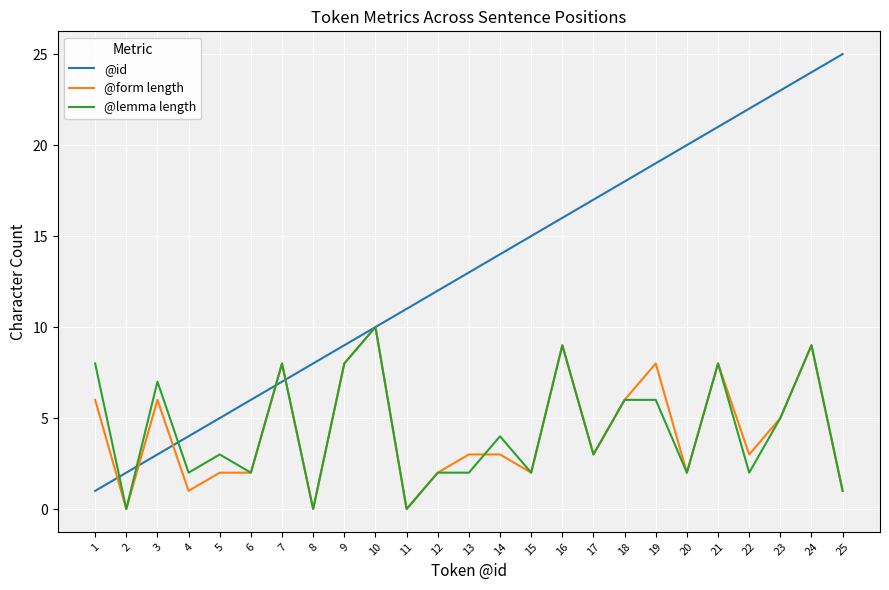

Is it true that @id equals 14 at 14?

True